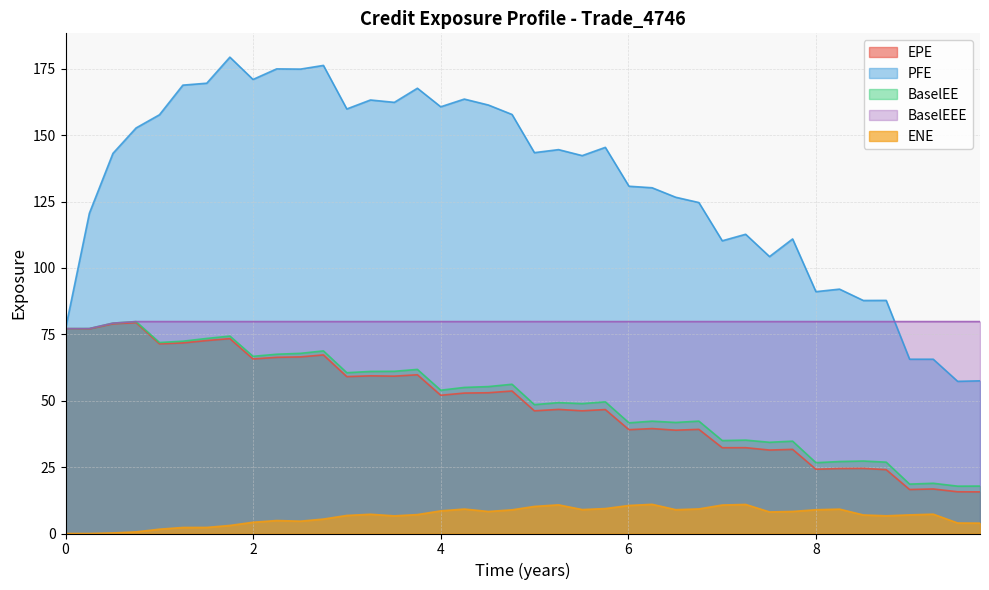

What is the value of the PFE point at the 6th from the left?

168.8